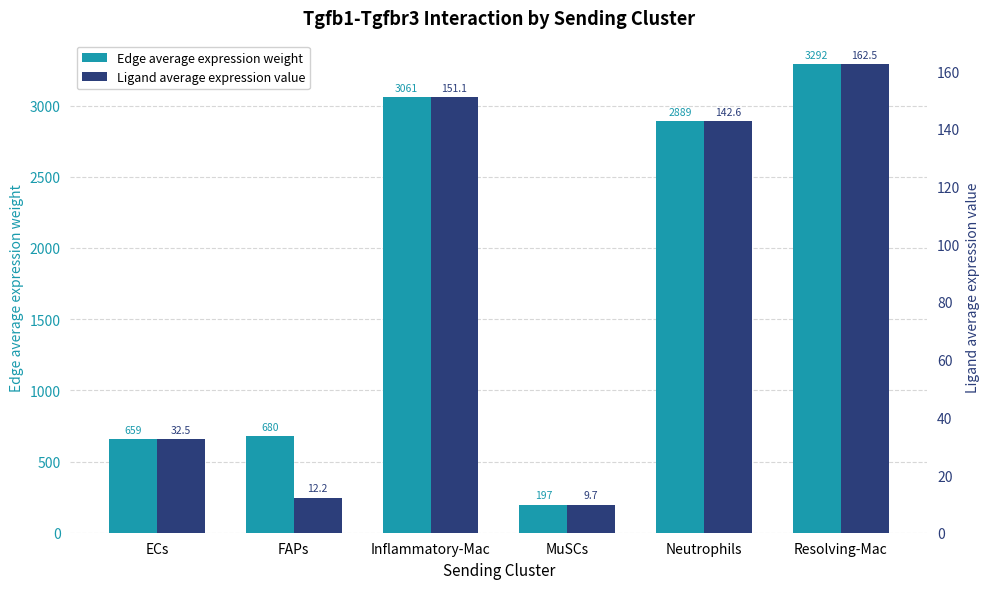

At which category does the chart reach its peak across all series?

Resolving-Mac